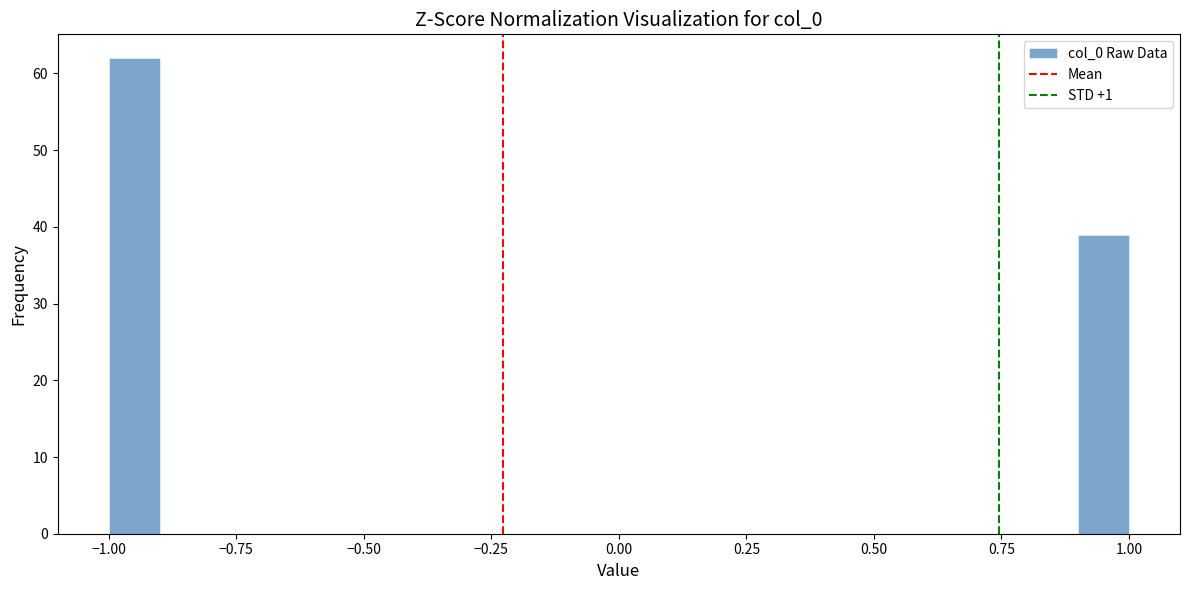

Read against the x-axis, roughly where is the centre of the tallest bar?

-0.95